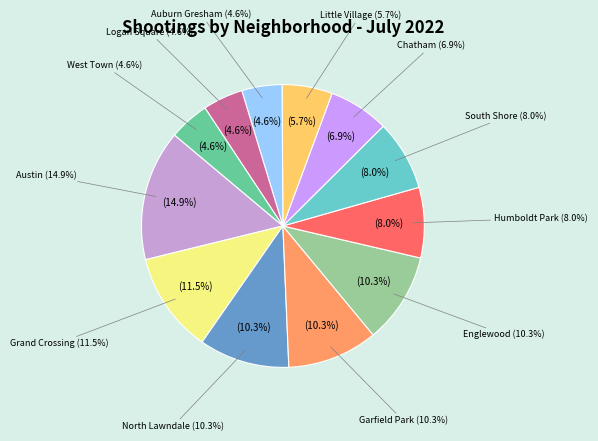

How many slices are in this pie chart?

12